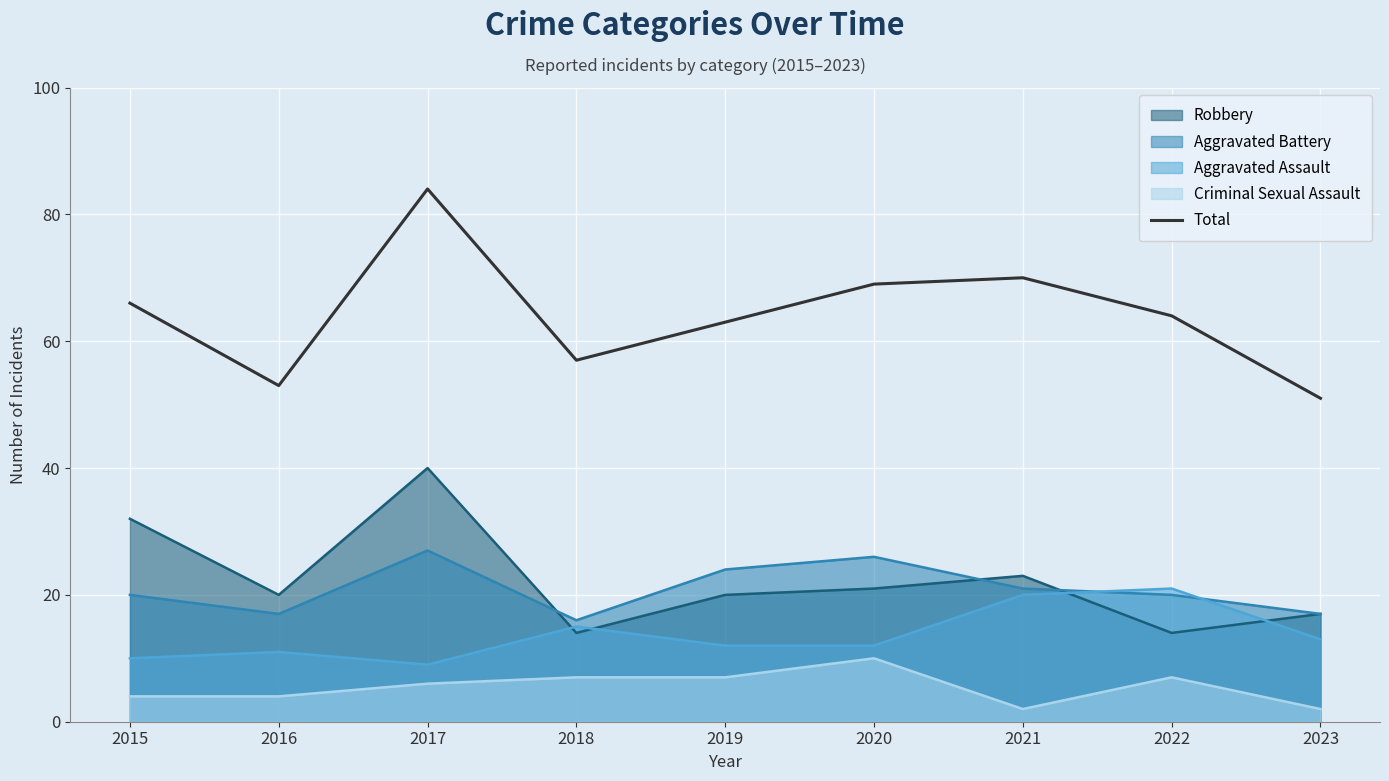

List the labels in order of value, largest first.

2017, 2021, 2020, 2015, 2022, 2019, 2018, 2016, 2023